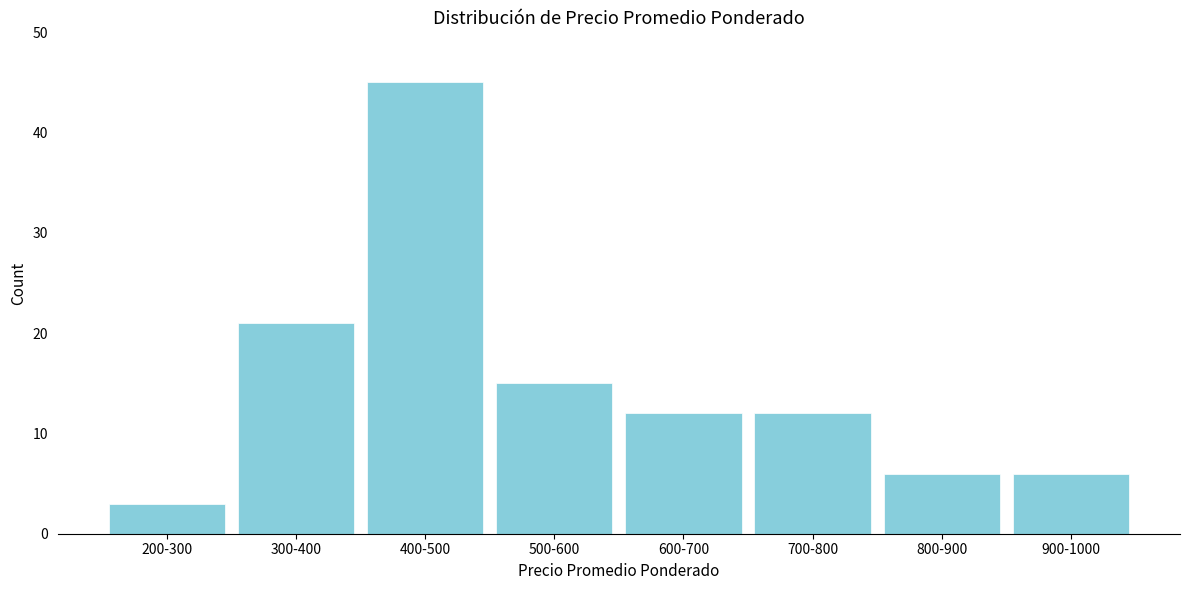

Reading left to right, what are all the values shown in this chart?

3	21	45	15	12	12	6	6